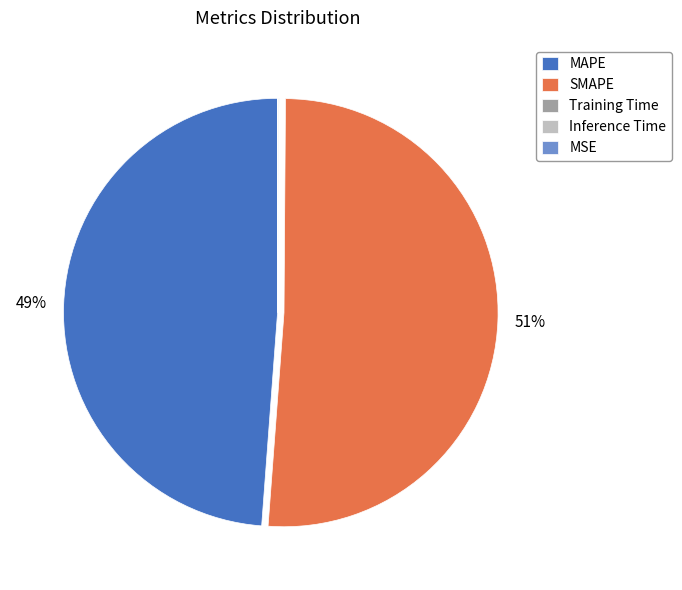

What is the largest slice in the pie chart?

SMAPE